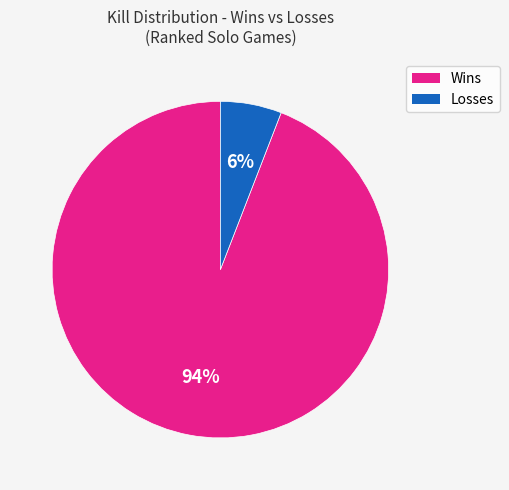

Is there any slice that represents more than half of the pie?

Yes